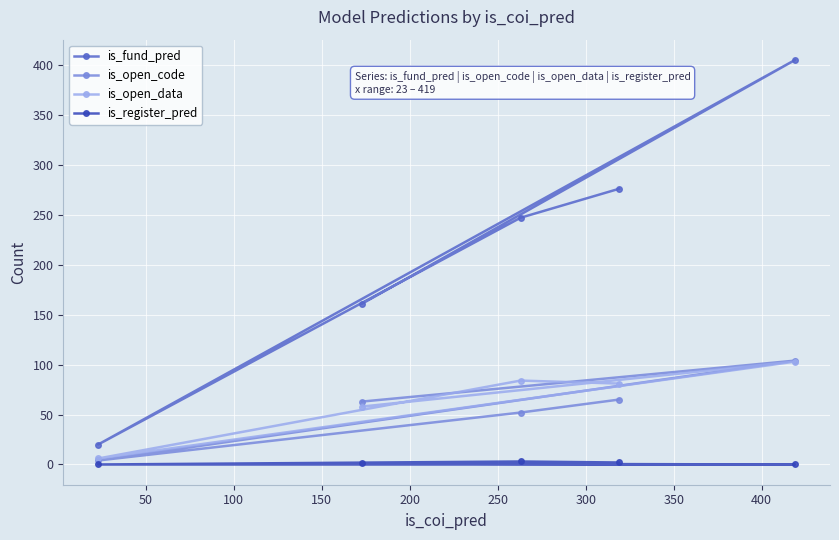

How many series are shown in this chart?

4